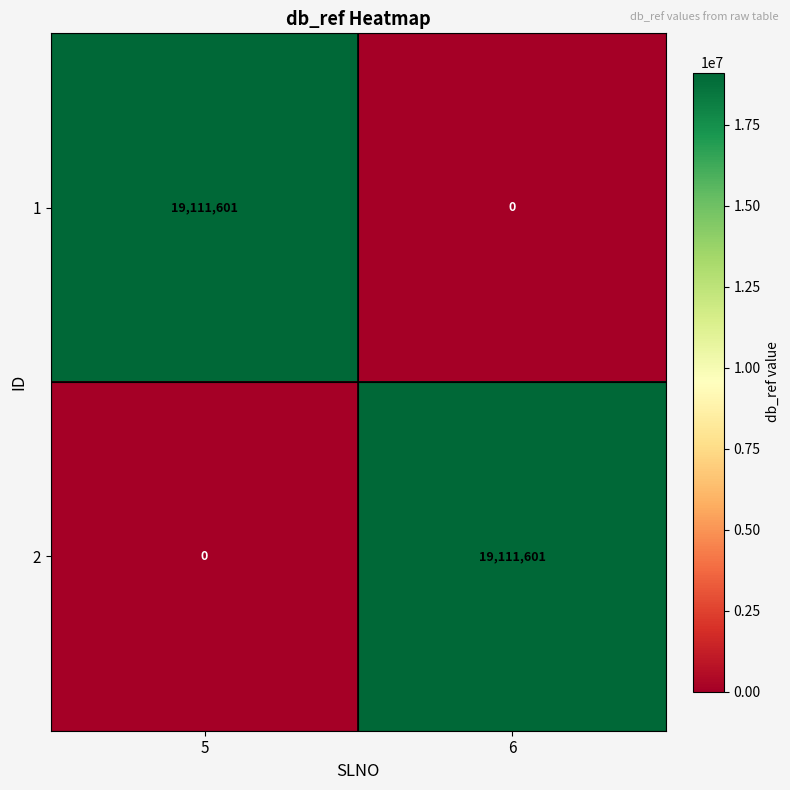

Reading right to left, list all the values displayed in this chart.

1: 0	19111601
2: 19111601	0